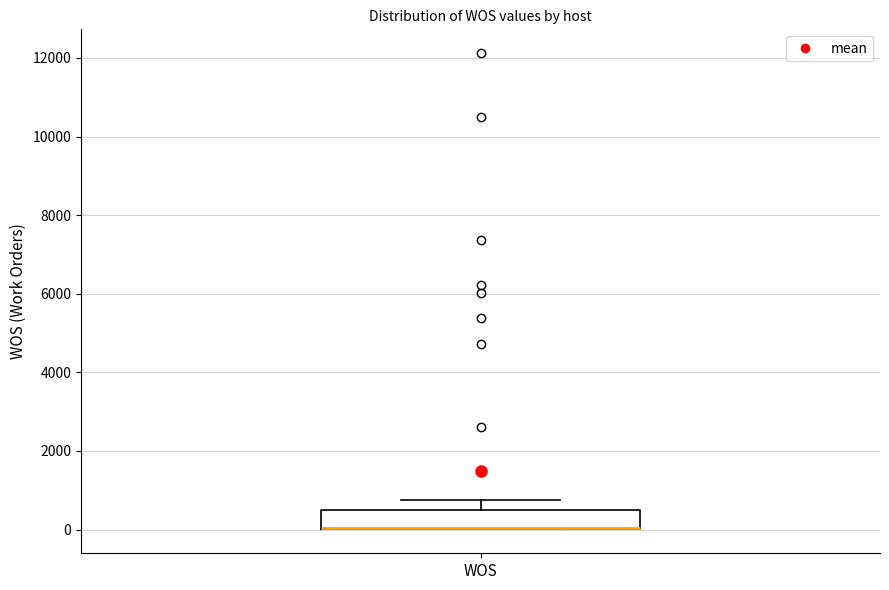

Where does the upper whisker of the box for WOS end on the y-axis? The values are not printed on the chart, so give them approximately, as read against the axis.

800